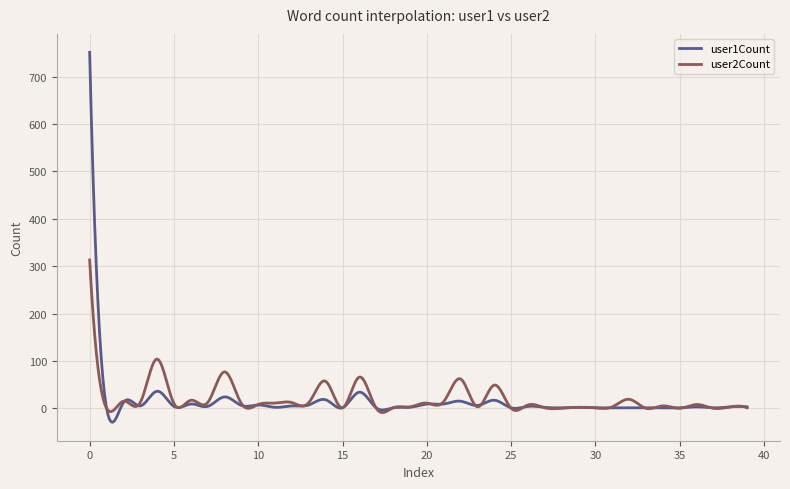

What is the maximum value shown in the chart?

751.0